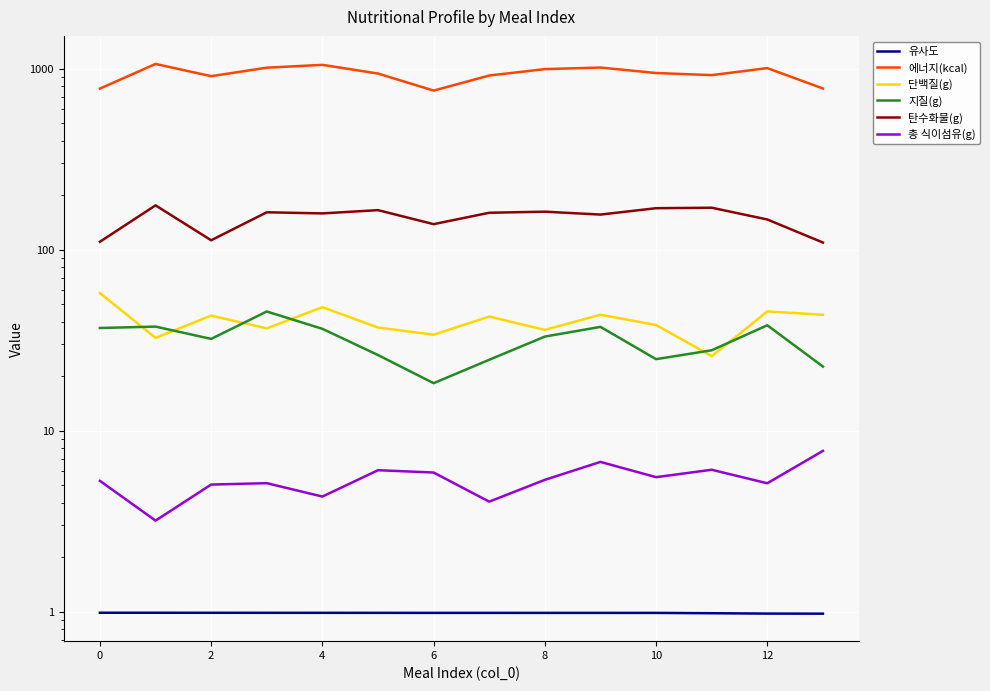

True or false: 지질(g) and 총 식이섬유(g) cross at least once.

False